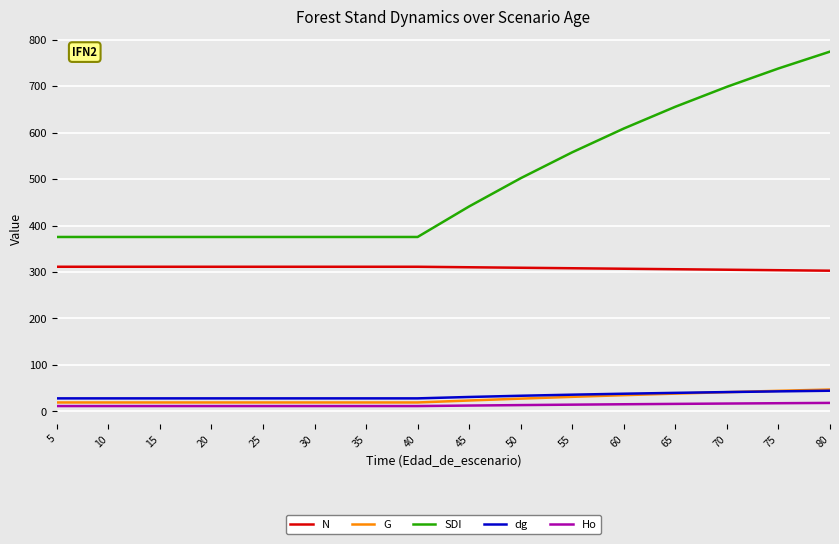

Which series has the largest range (max minus min)?

SDI